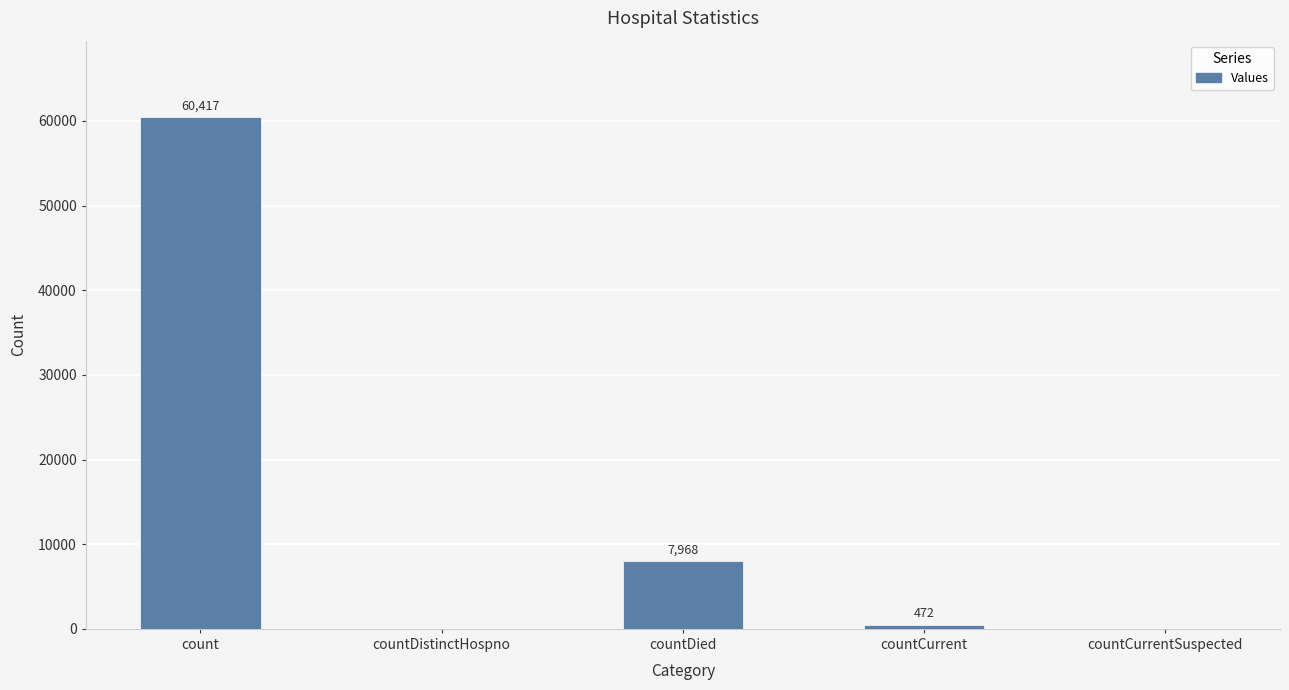

How many series are shown in this chart?

1